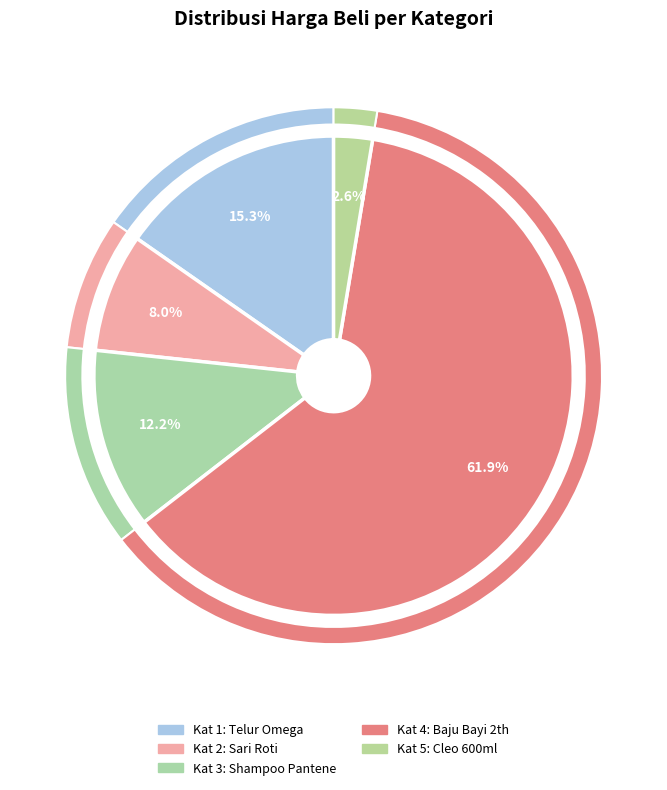

How many slices are in this pie chart?

5